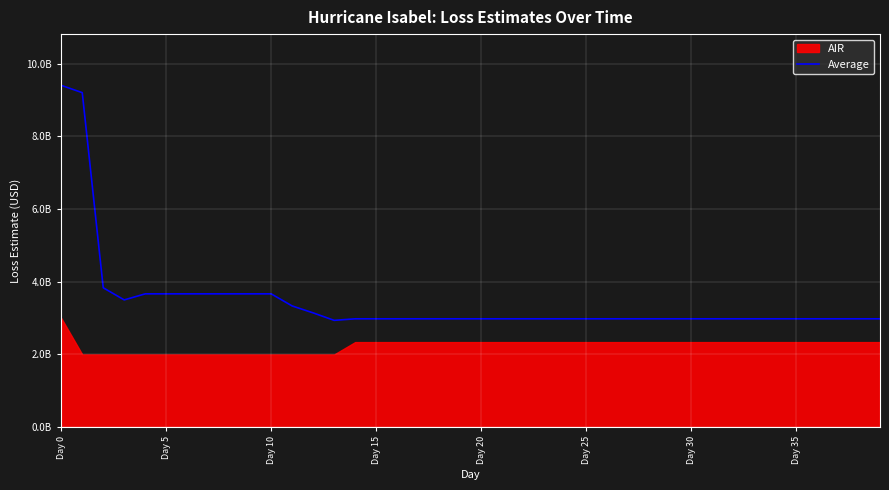

What position from the left is 8?

9